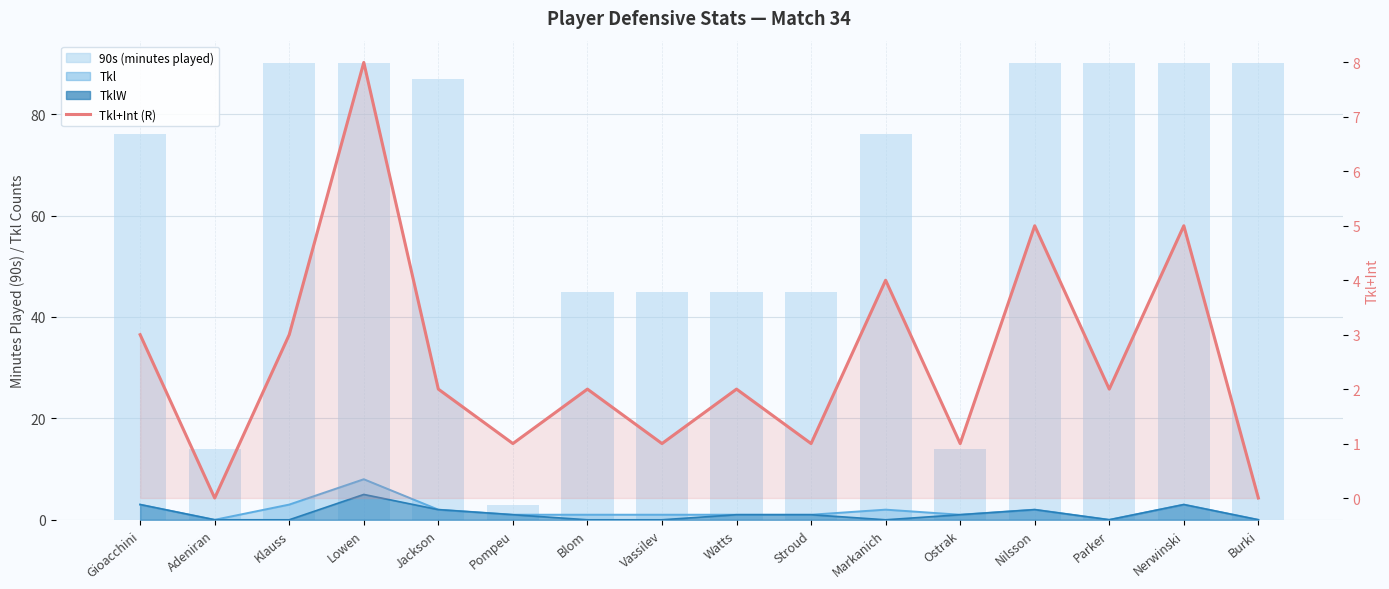

Which series has the largest total across all categories?

90s